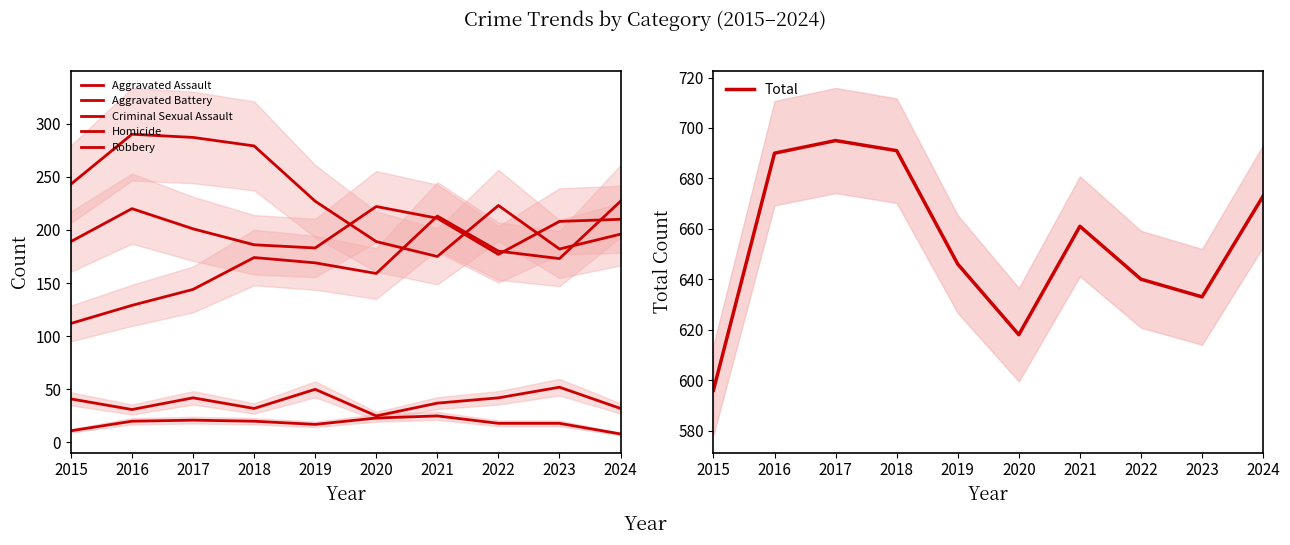

What is the difference between the maximum and minimum values in the Robbery series?

115